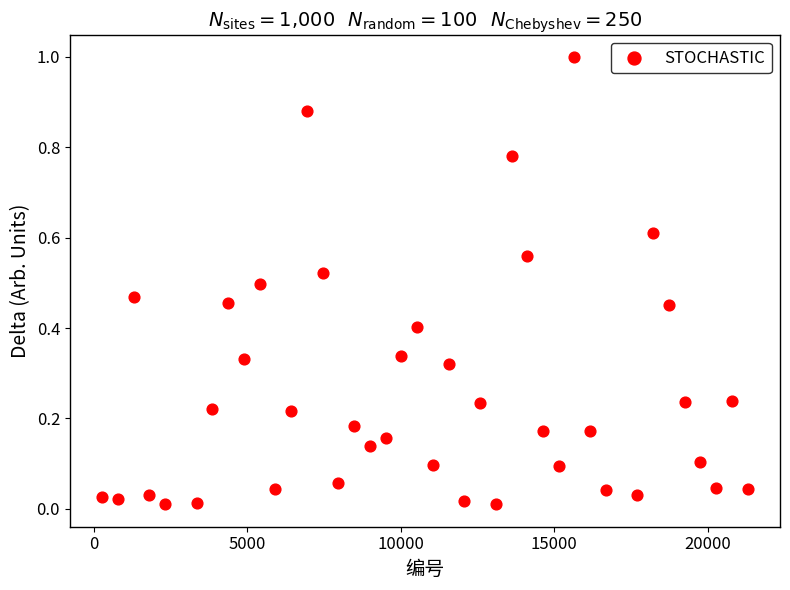

What is the range of X values (max minus min)?

21033.0